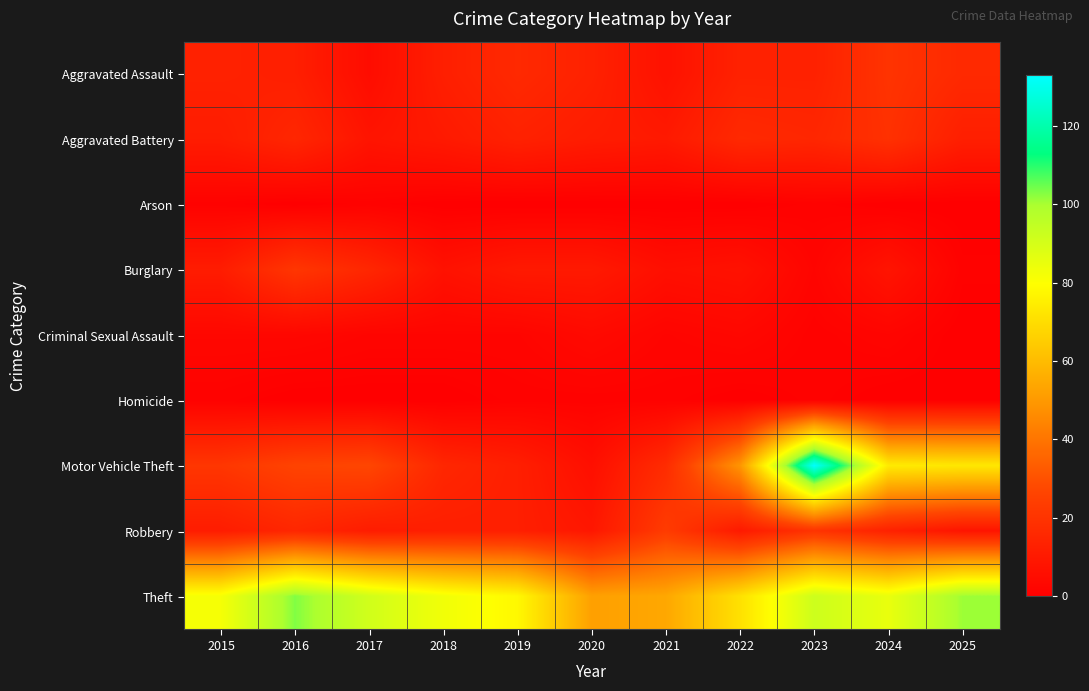

How many data points does each series have?

11